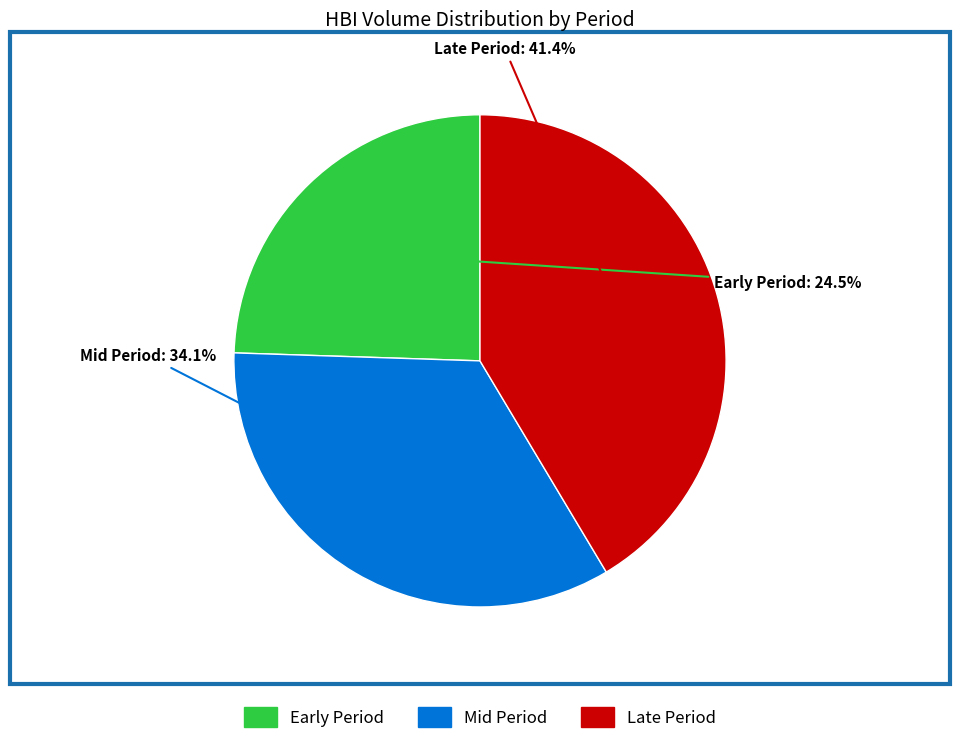

Combined, do Early Period and Late Period account for over 50%?

Yes